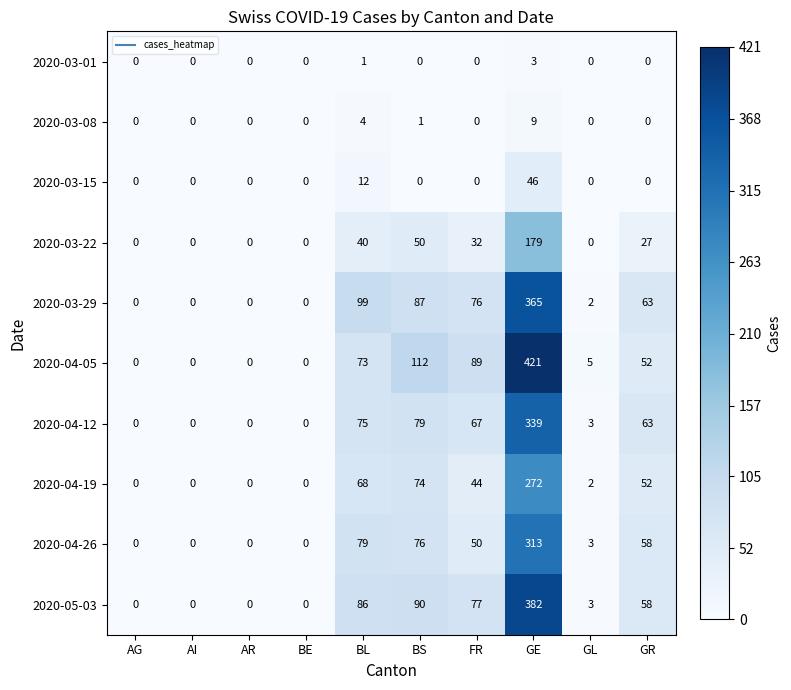

What is the difference between the maximum and minimum values in the 2020-03-15 series?

46